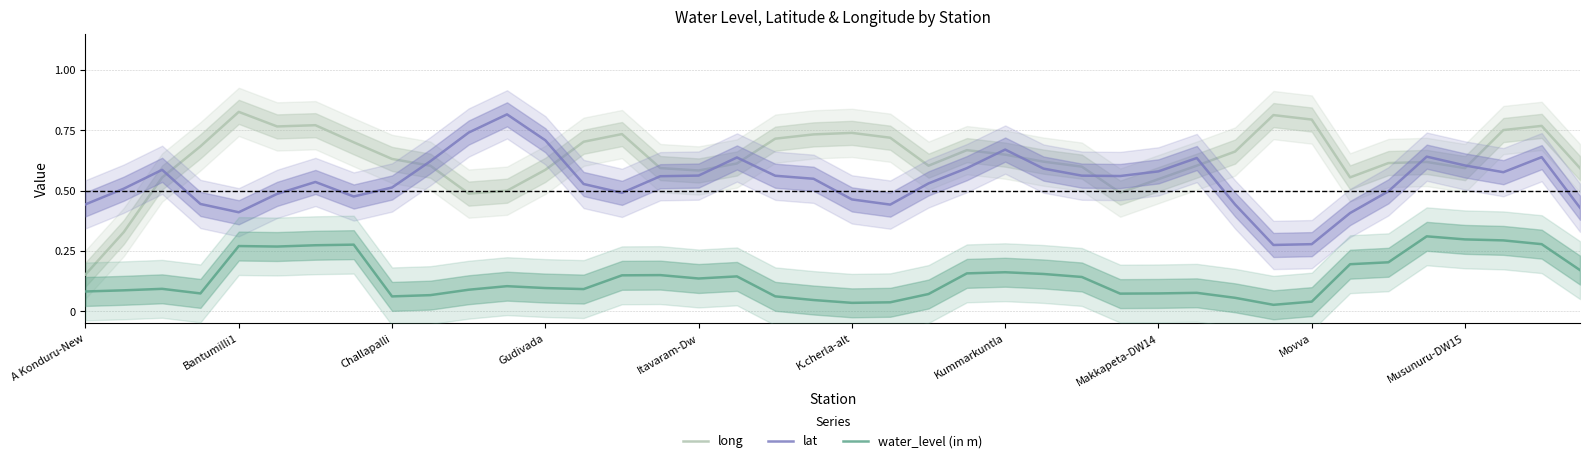

True or false: long and water_level (in m) intersect in this chart.

False